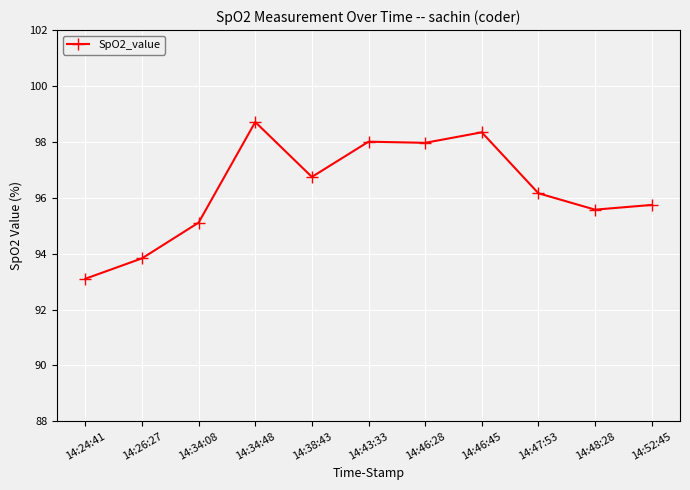

What is the change in value from 14:47:53 to 14:48:28?

-0.6